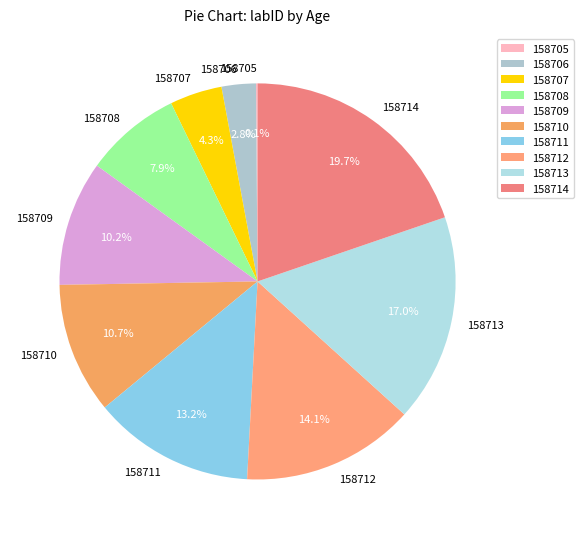

Which category has the biggest portion of the pie?

158714